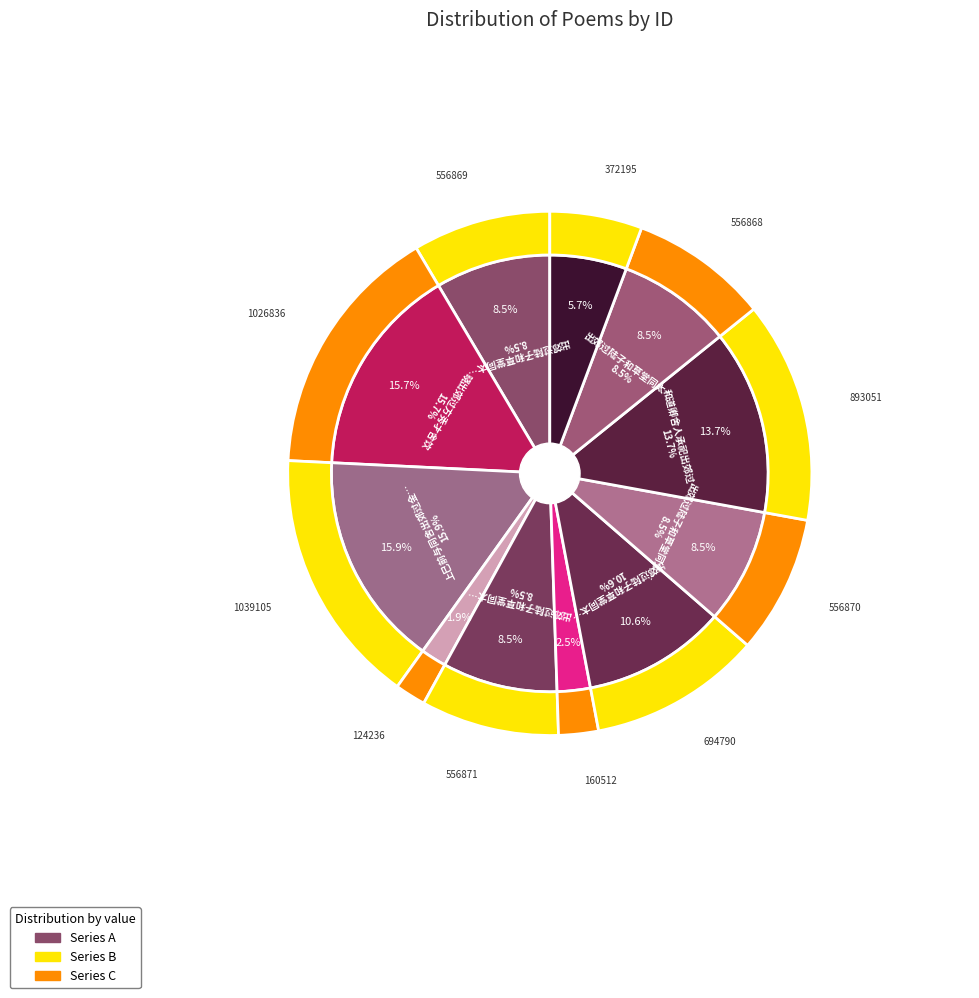

Count the number of slices in the pie.

11